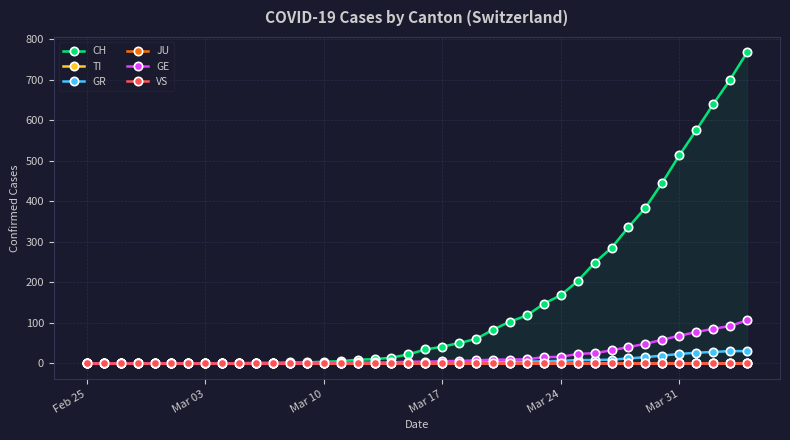

How many data points in GE are less than 4?

19